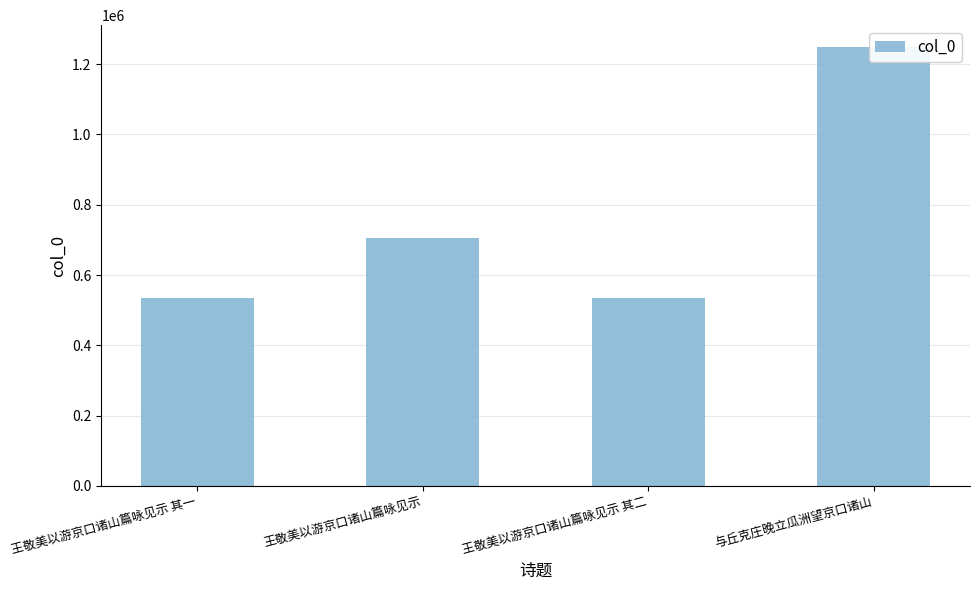

What is the approximate value at 王敬美以游京口诸山篇咏见示 其二?

533265